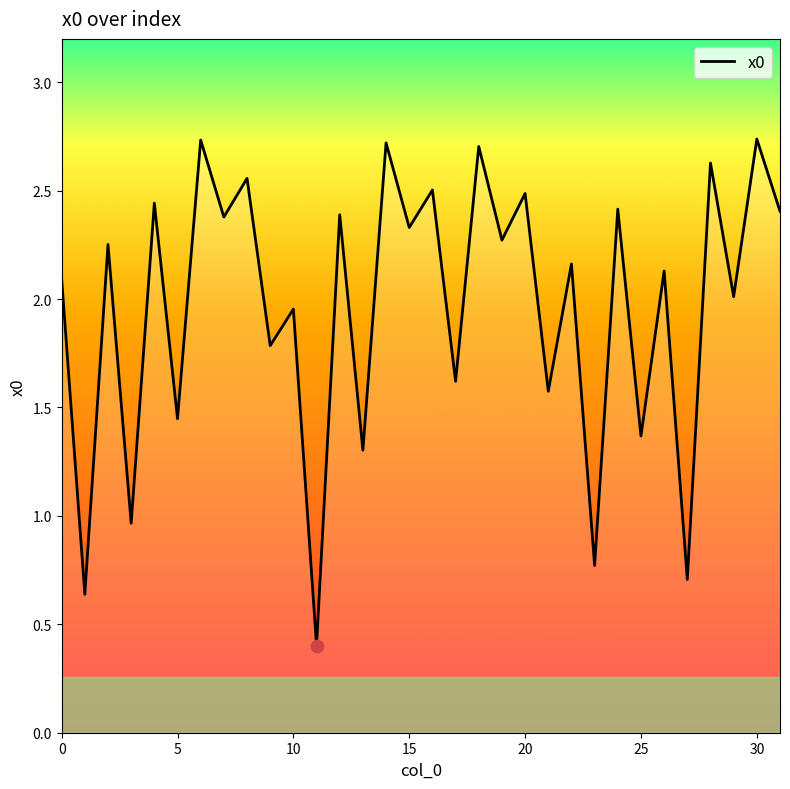

How many lines are shown in the chart?

1